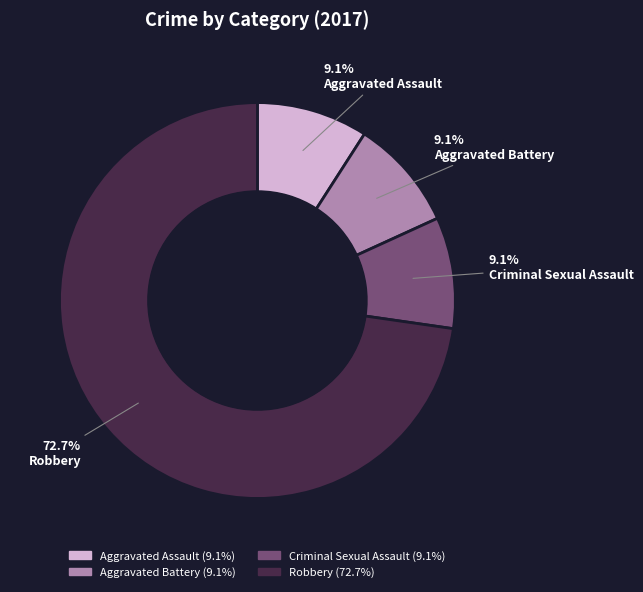

True or false: Aggravated Assault accounts for 9% of the total.

True